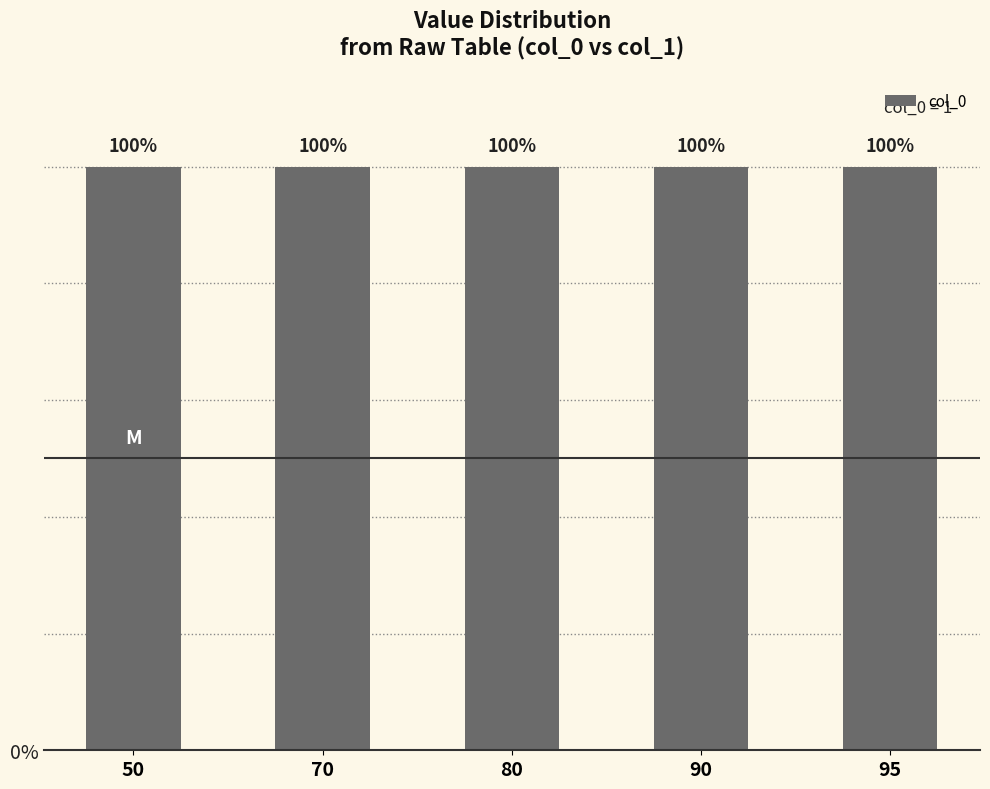

What is the average value?

1